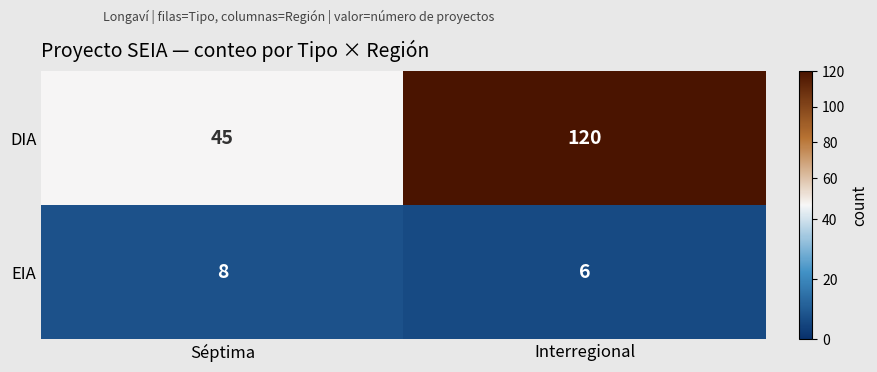

At which category is the sum across all series the highest?

Interregional